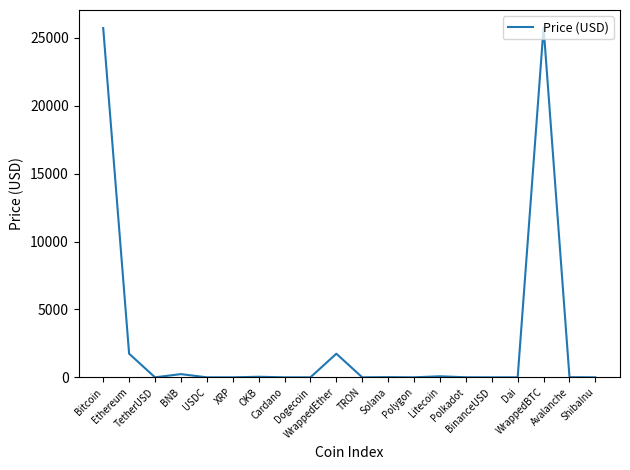

What is the sum of all values?

55381.5